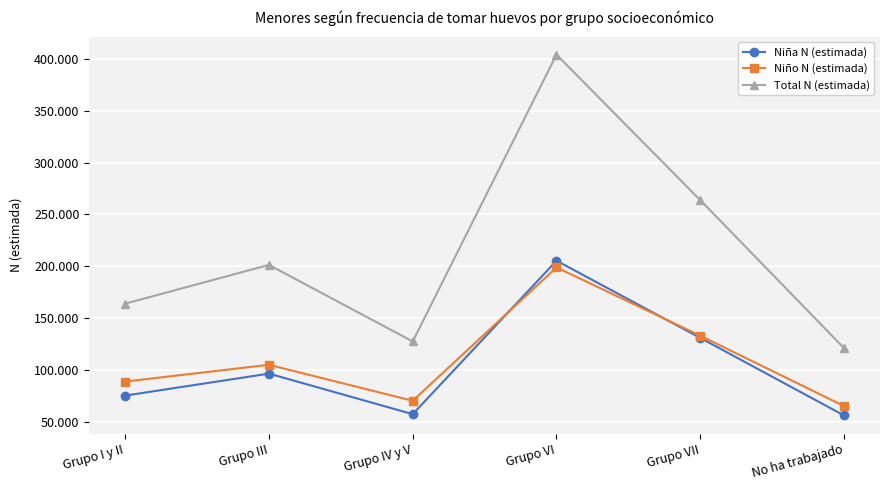

At which label is Niño N (estimada) closest to 131922?

Grupo VII